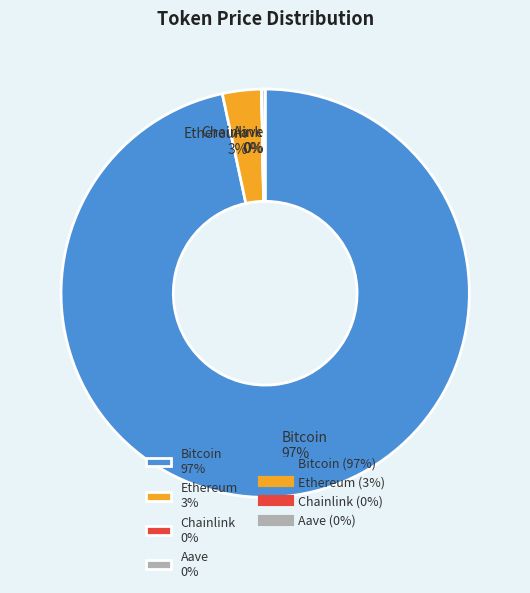

Is Bitcoin 97% the majority of the pie?

Yes